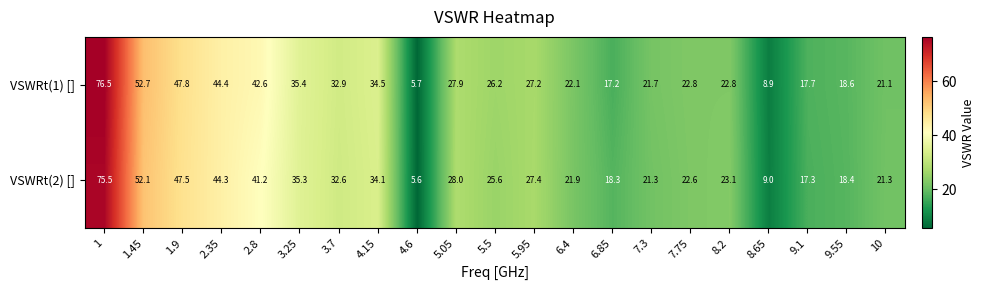

The value of VSWRt(1) [] at 6.4 is 37.6. True or false?

False